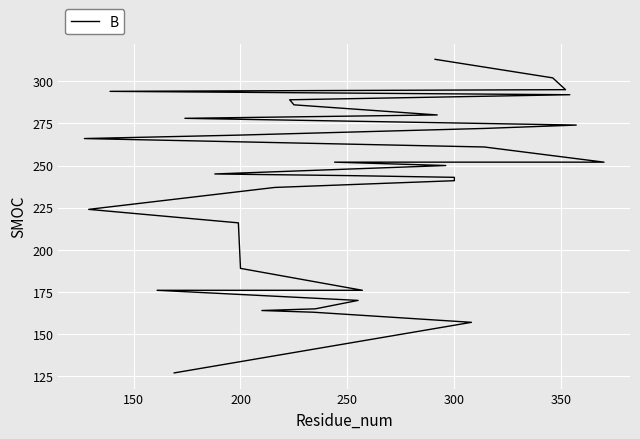

What is the difference between the second highest and minimum values?

175